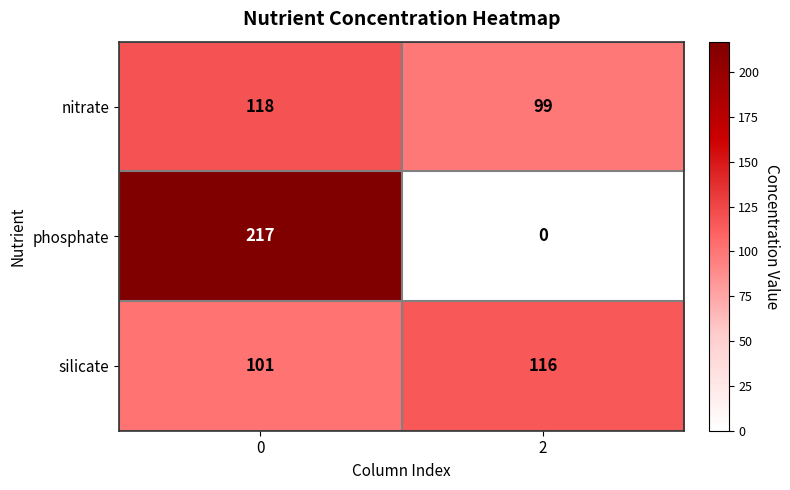

List the series in order of their peak value, lowest first.

silicate, nitrate, phosphate